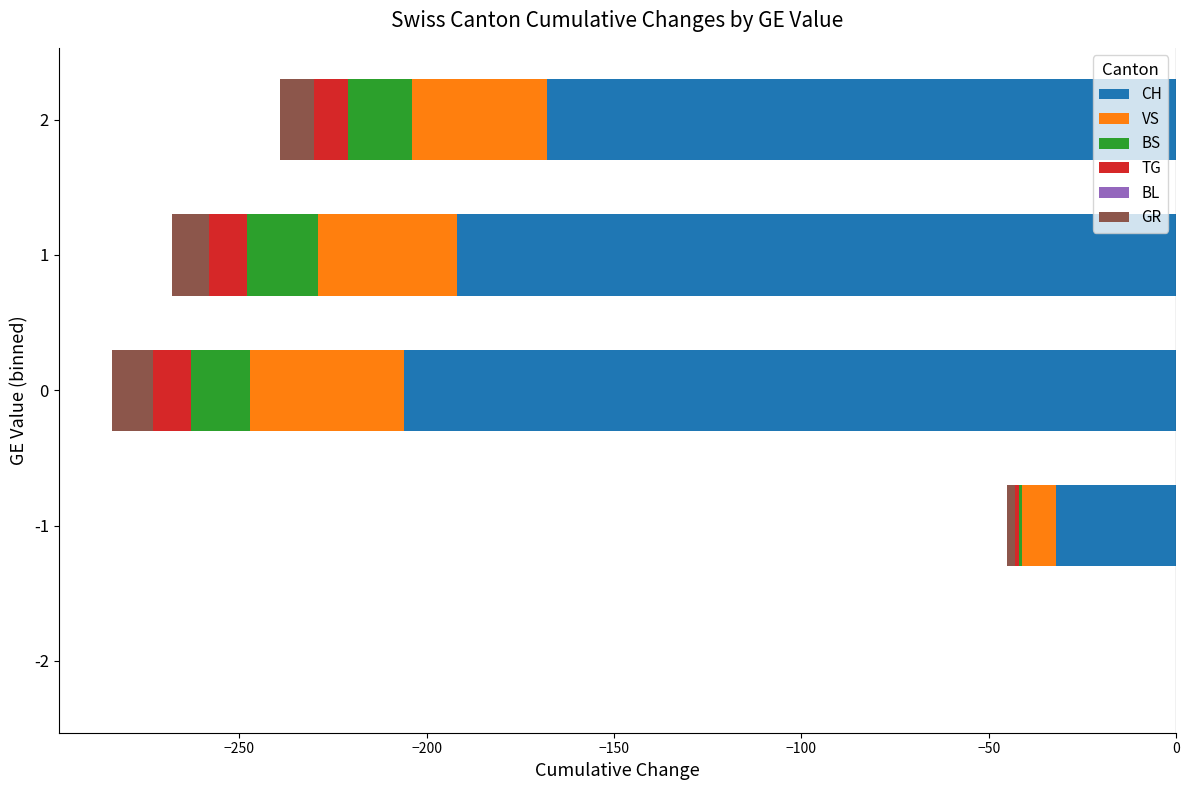

Reading right to left, what are all the values shown in this chart?

CH: -168.0	-192.0	-206.0	-32.0	0.0
VS: -36.0	-37.0	-41.0	-9.0	0.0
BS: -17.0	-19.0	-16.0	-1.0	0.0
TG: -9.0	-10.0	-10.0	-1.0	0.0
BL: 0.6	0.6	0.6	0.6	0.6
GR: -9.0	-10.0	-11.0	-2.0	0.0